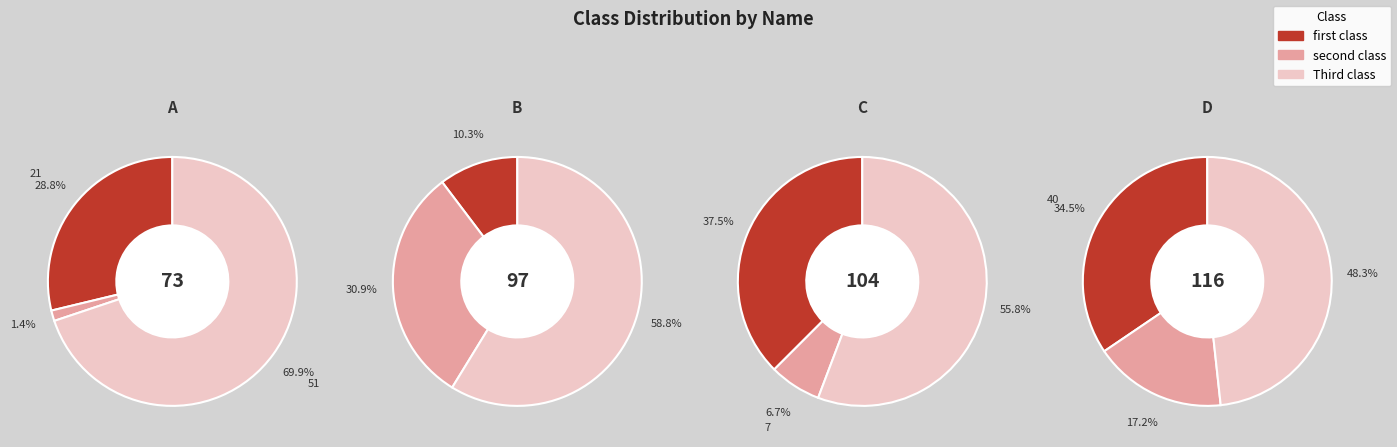

Combined, what portion of the pie is 1 and 3?

45.5%